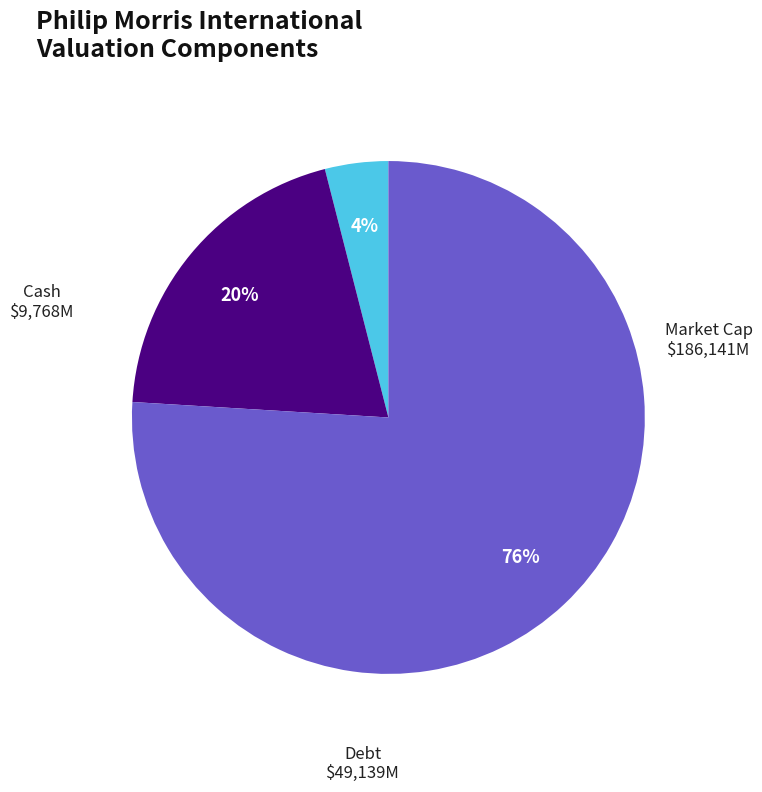

Is there any slice that represents more than half of the pie?

Yes